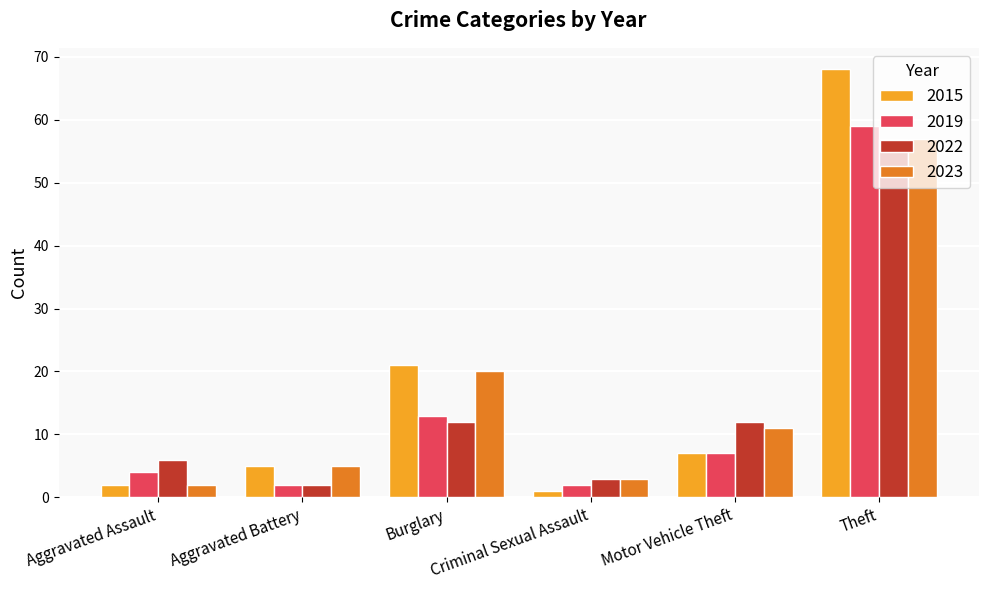

Reading left to right, what are all the values shown in this chart?

2015: 2	5	21	1	7	68
2019: 4	2	13	2	7	59
2022: 6	2	12	3	12	57
2023: 2	5	20	3	11	57